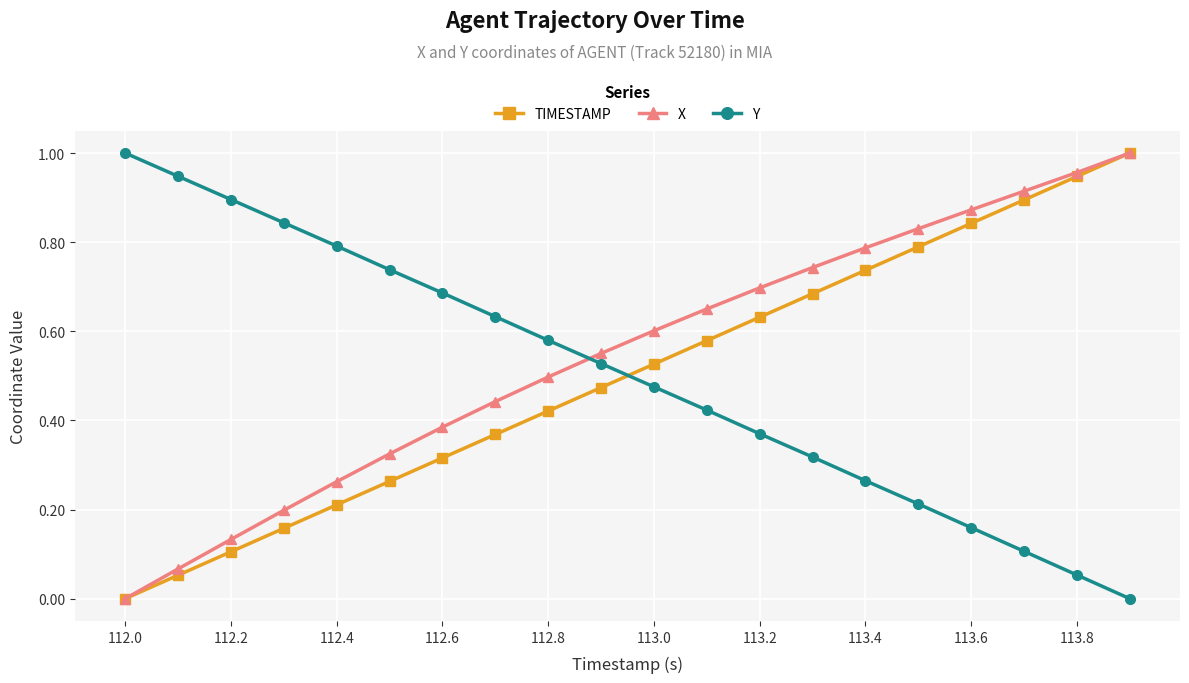

True or false: X has more than 2 interior local peaks.

False